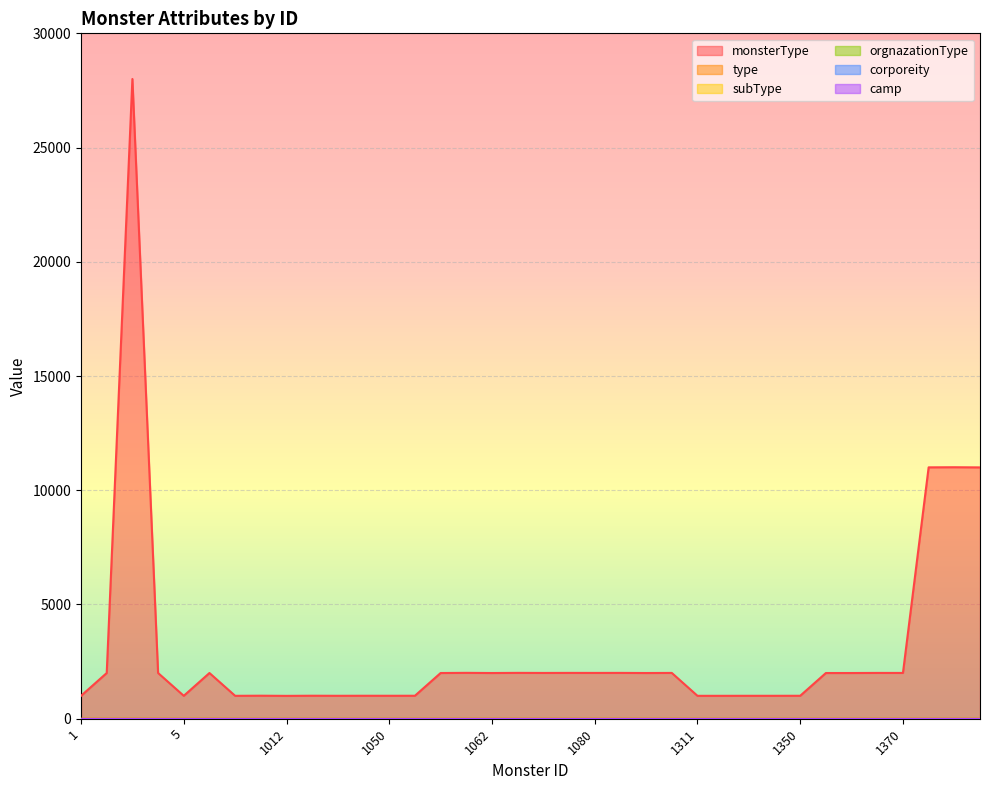

True or false: type and corporeity cross at least once.

False